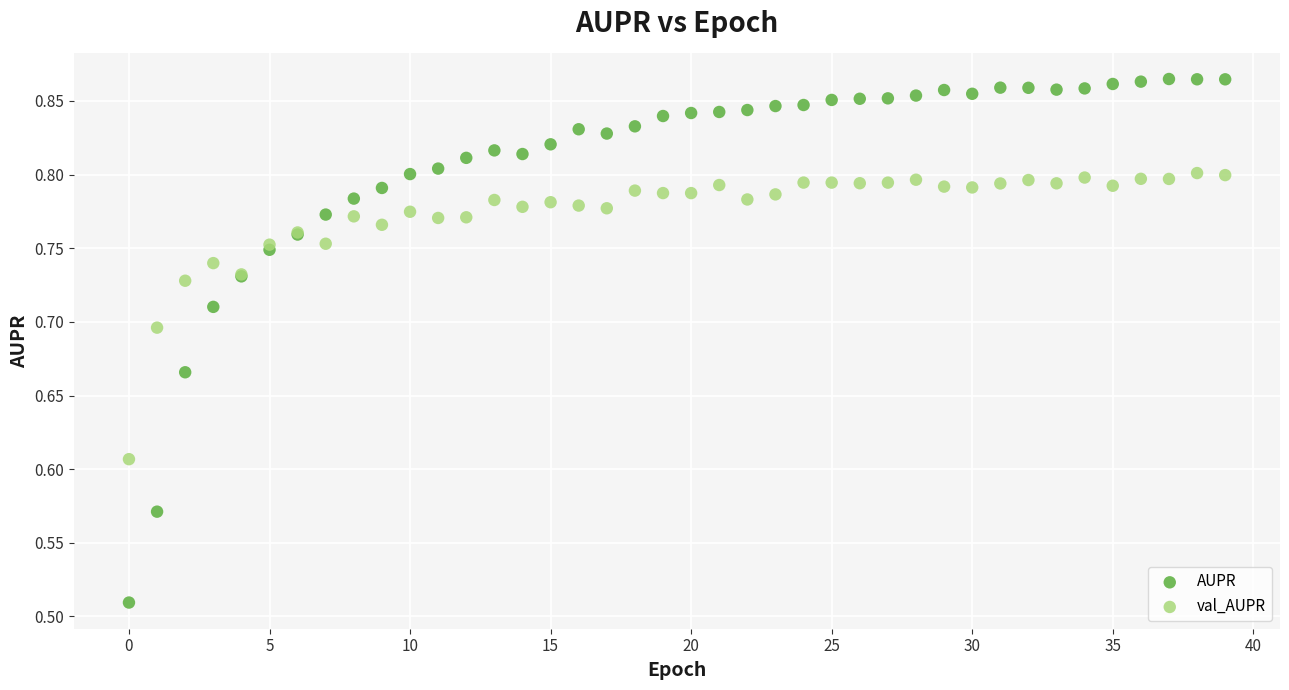

Which series has the largest Y range (max minus min)?

AUPR